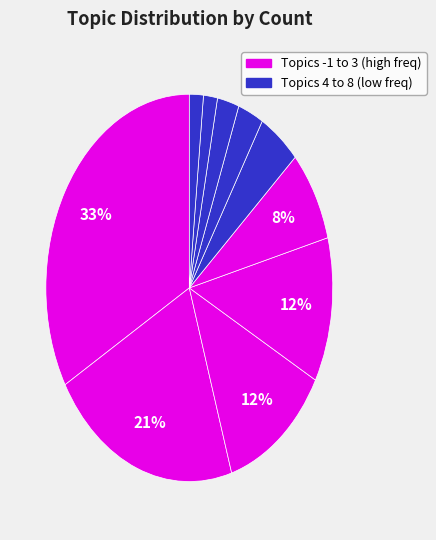

Count the number of slices in the pie.

10